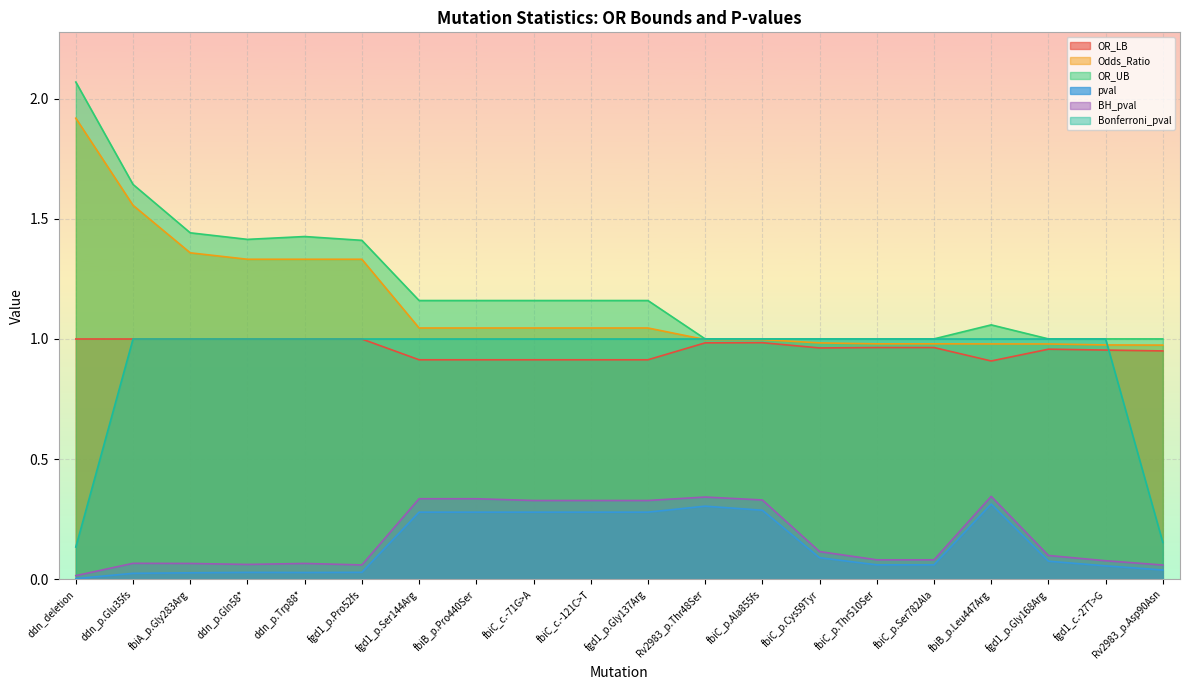

The OR_UB series shows 1.2 at fbiB_p.Pro440Ser. True or false?

True